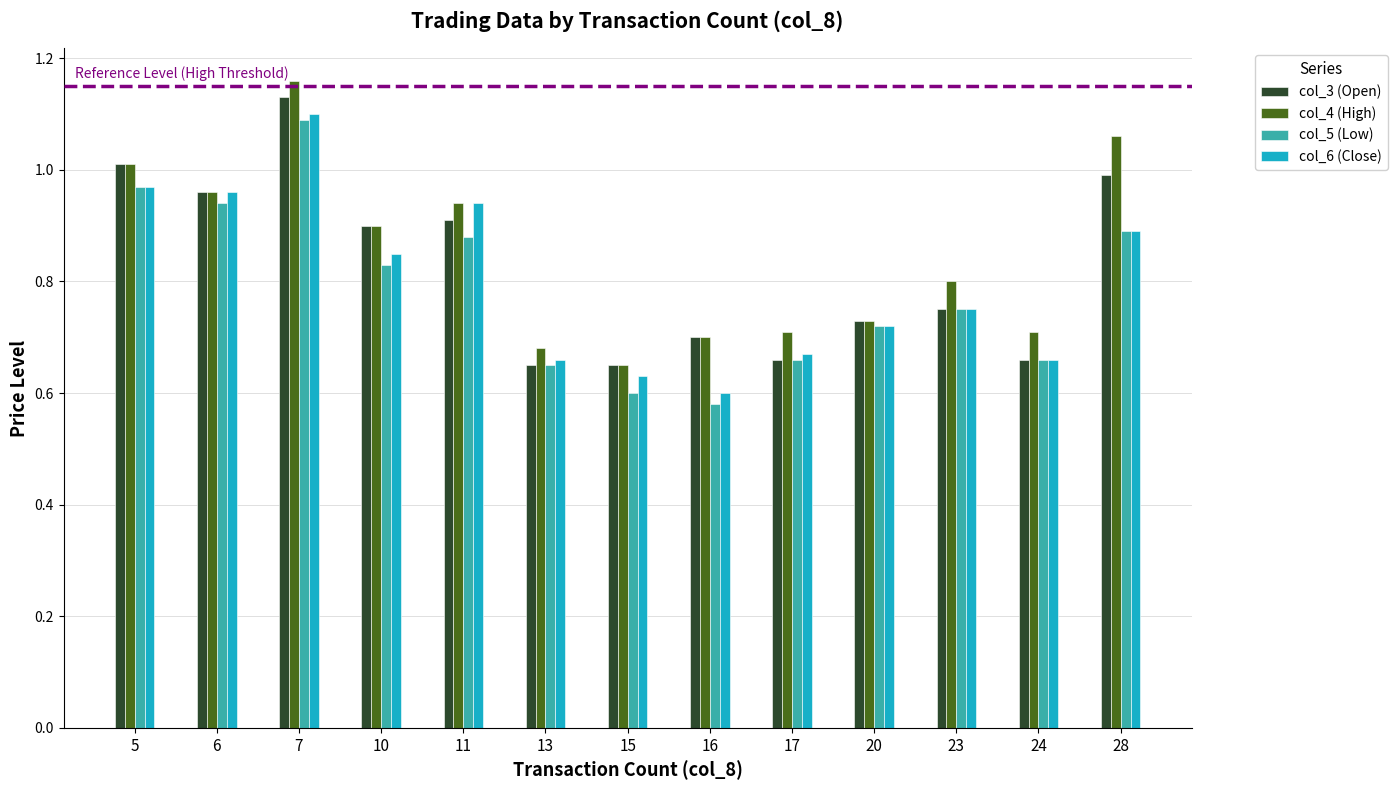

Rank the series at 7 from lowest to highest value.

col_5 (Low), col_6 (Close), col_3 (Open), col_4 (High)